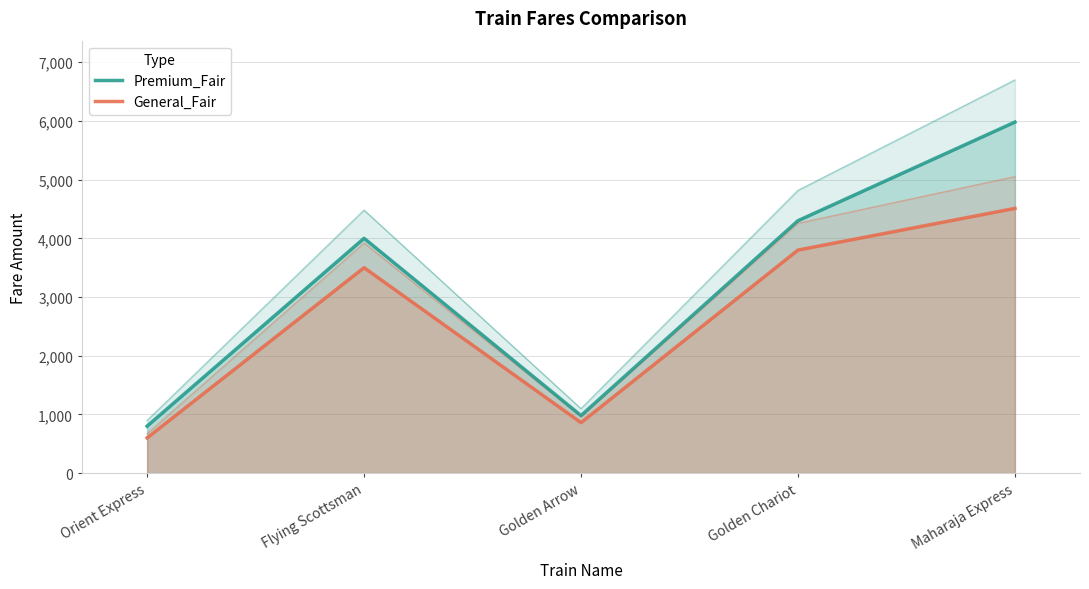

What is the sum of the General_Fair values at Golden Arrow and Golden Chariot?

4660